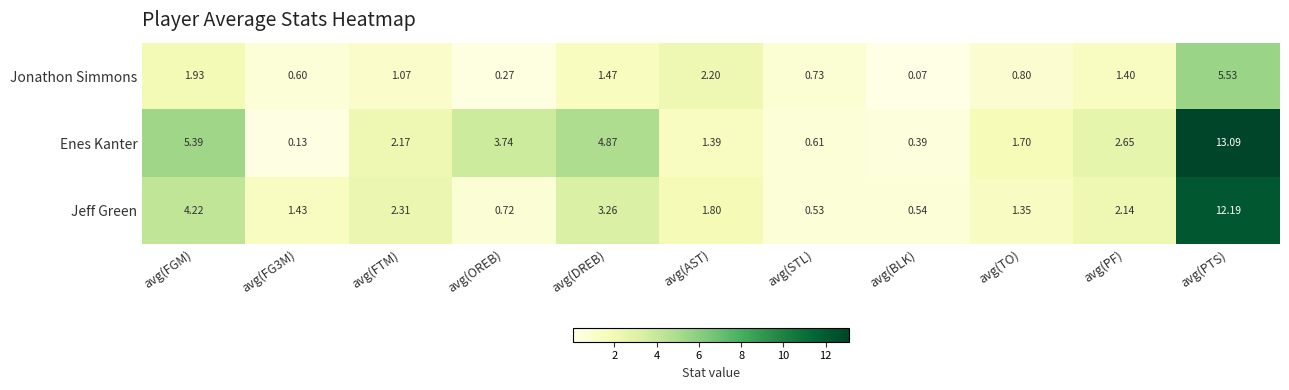

List the series in order of their overall mean, highest first.

Enes Kanter, Jeff Green, Jonathon Simmons